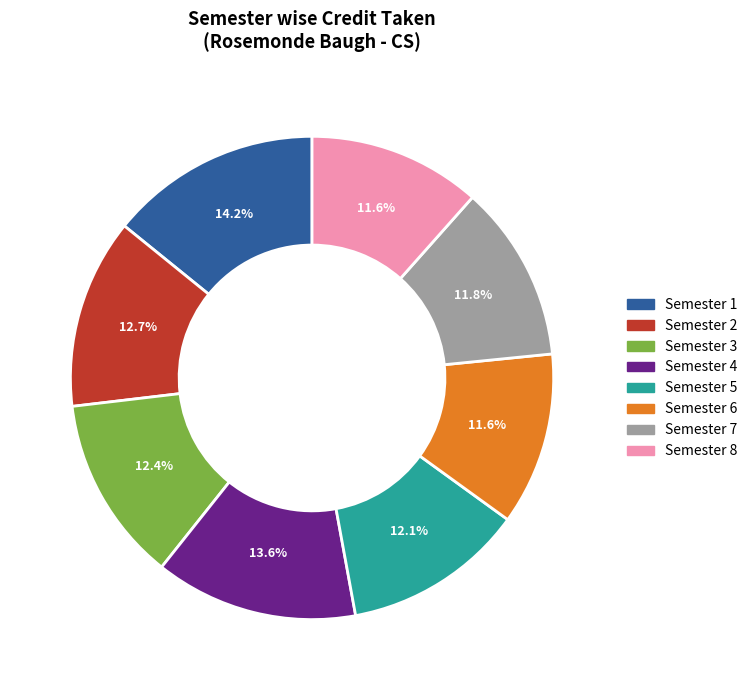

To the nearest percent, what is the average slice percentage?

12%